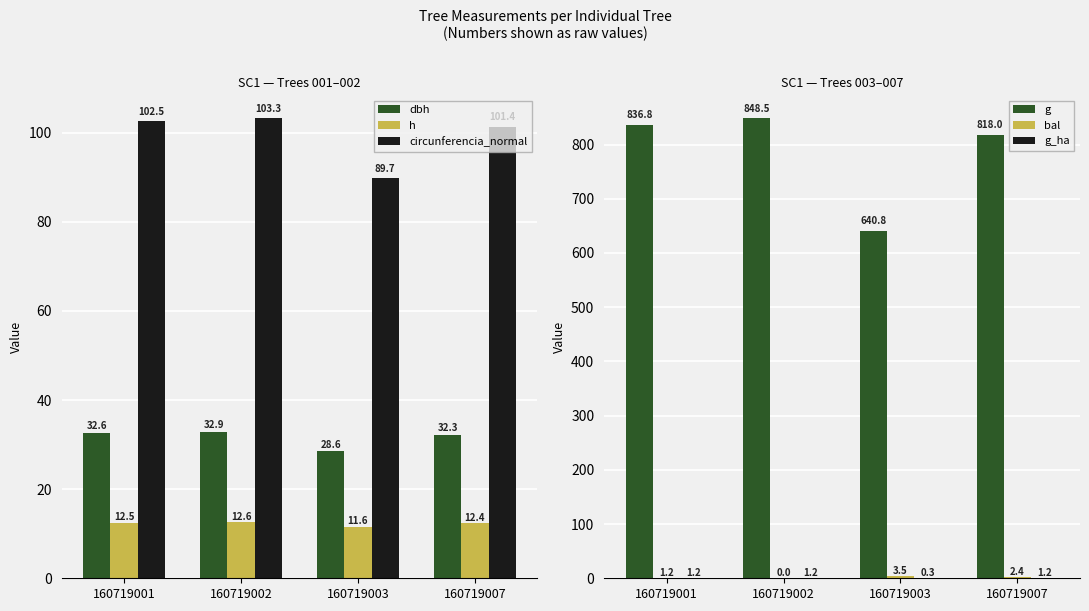

What is the spread (max minus min) of values at 160719002?

848.5